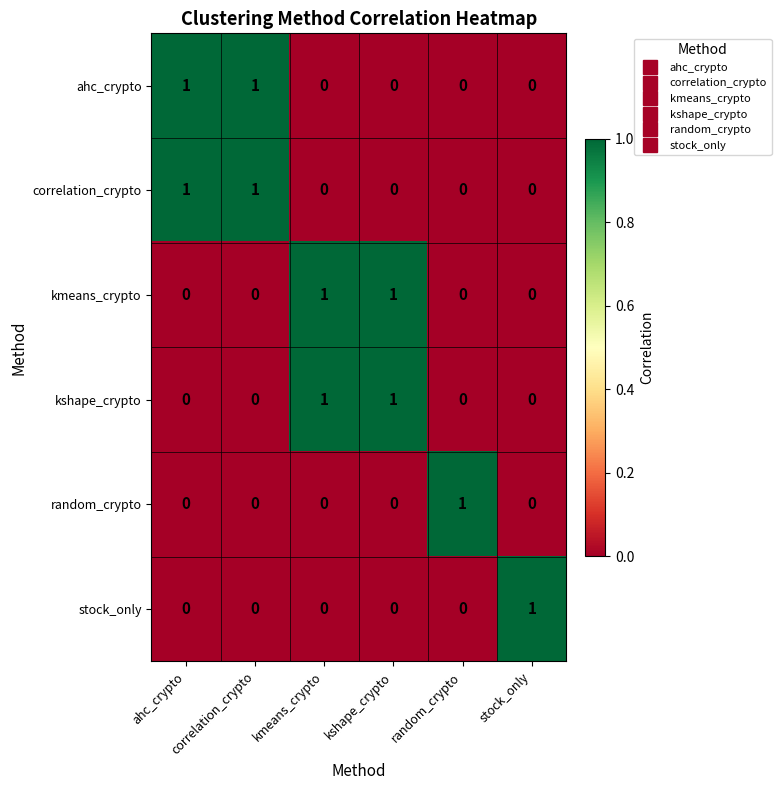

At which category is the sum across all series the highest?

ahc_crypto